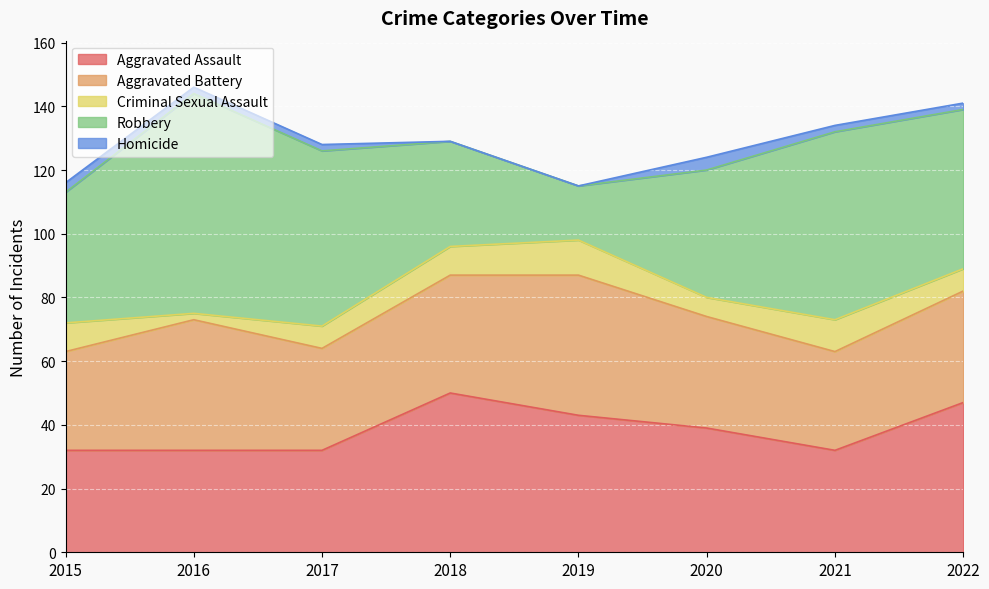

Where is the first local minimum for Aggravated Battery?

2017